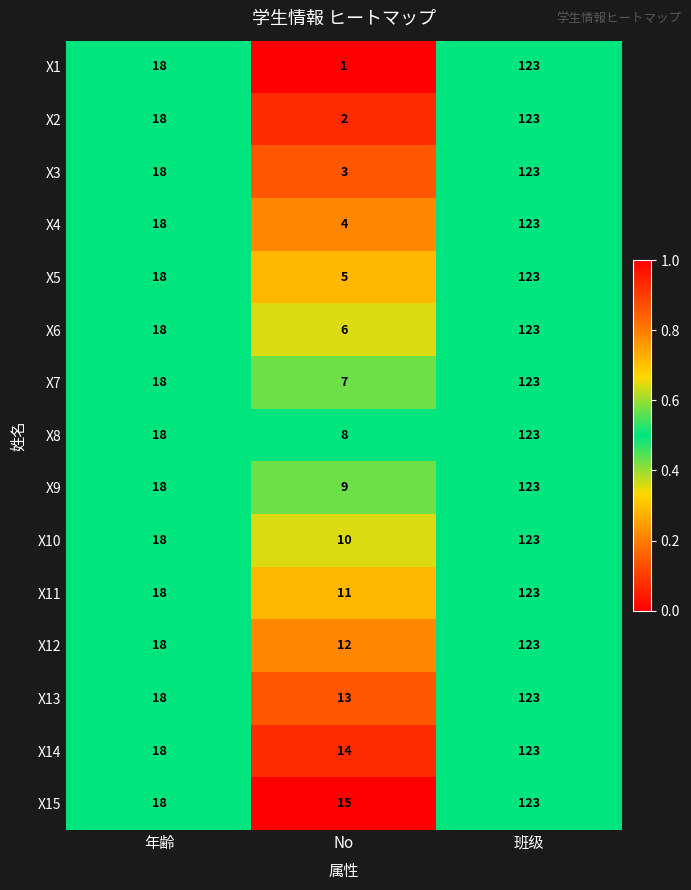

The value of X4 at No is 4. True or false?

True